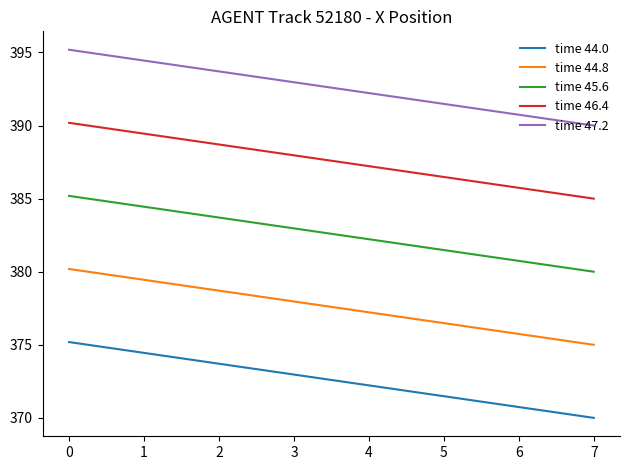

True or false: time 46.4 has more than 1 points higher than both neighbors.

False